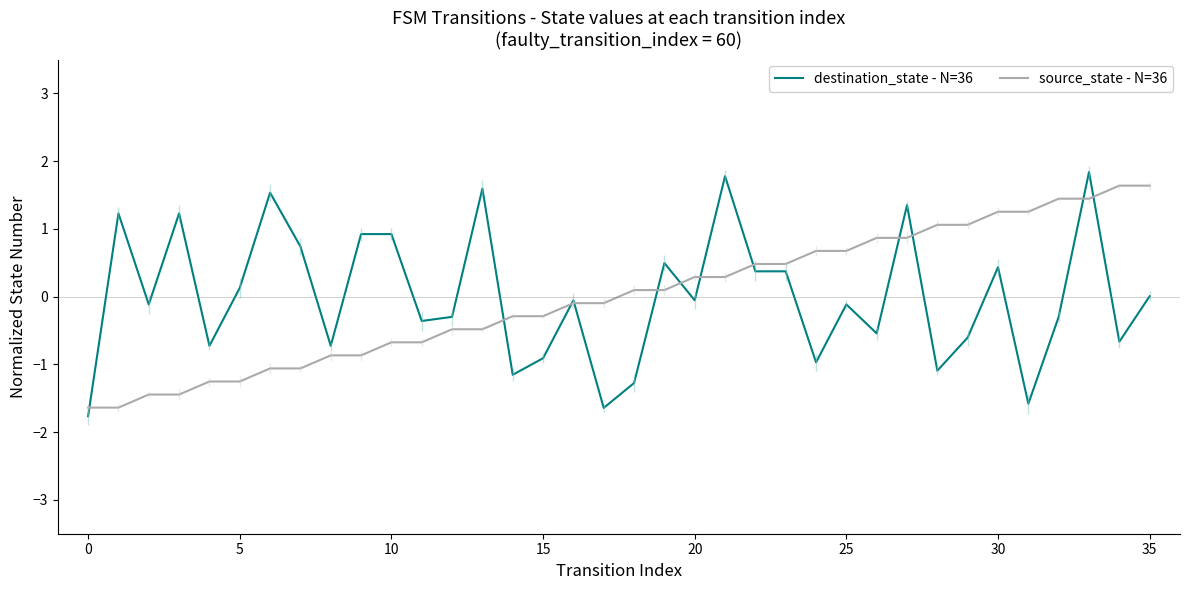

Is it true that source_state - N=36 equals 1.3 at 30?

True